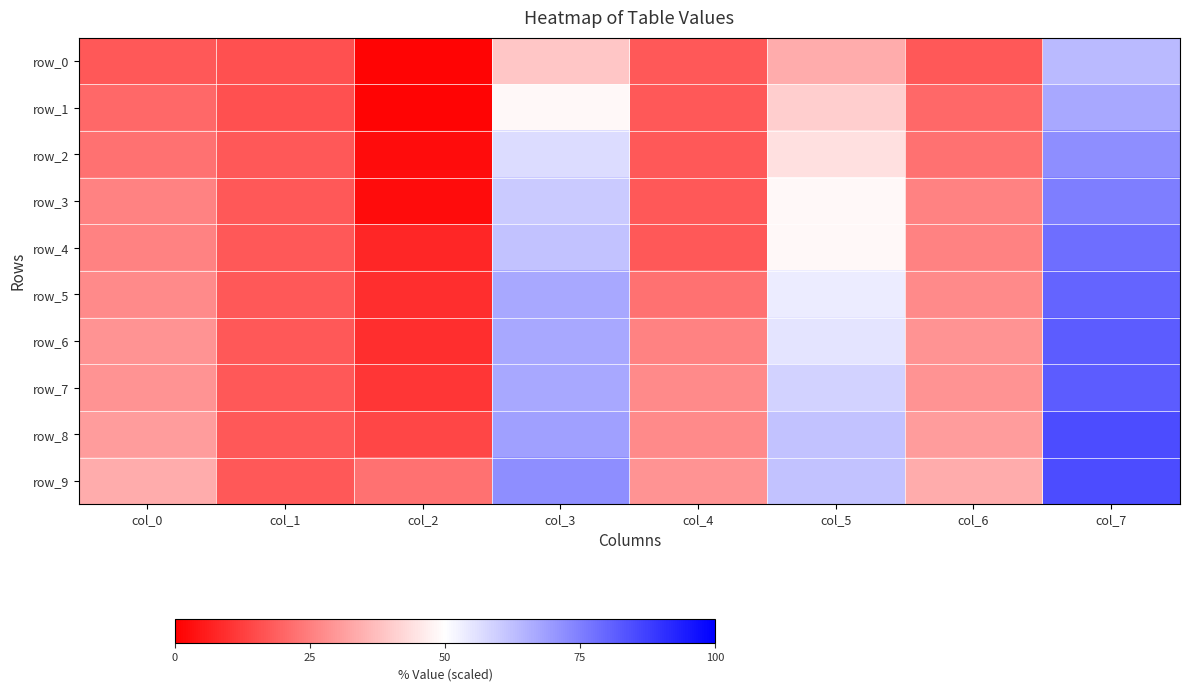

At which label is row_1 closest to 33?

col_5